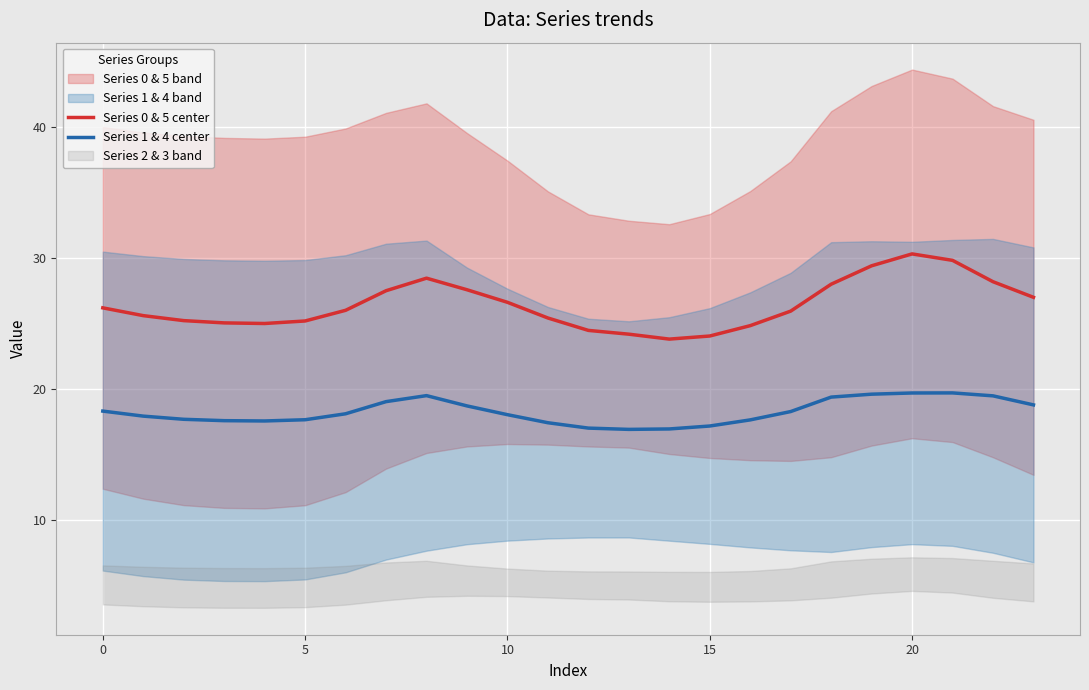

True or false: Series 0 & 5 center and Series 1 & 4 center intersect in this chart.

False